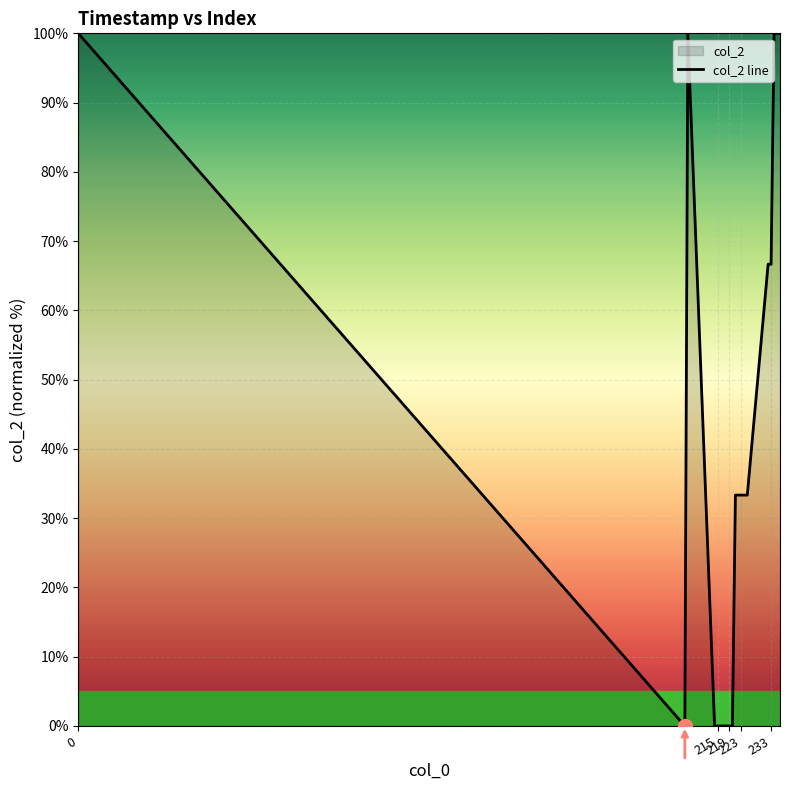

What is the change in value from 219 to 15?

-33.3